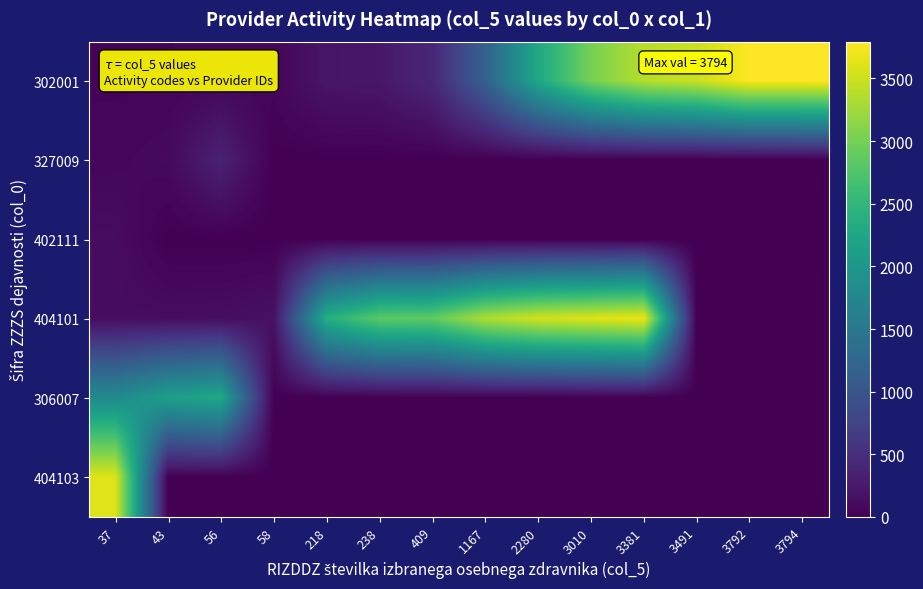

Reading left to right, what are all the values shown in this chart?

302001: 37=37	43=43	56=56	58=58	218=218	238=238	409=409	1167=1167	2280=2280	3010=3010	3381=3381	3491=3491	3792=3792	3794=3794
327009: 37=64	43=95	56=360	58=0	218=0	238=0	409=0	1167=0	2280=0	3010=0	3381=0	3491=0	3792=0	3794=0
402111: 37=126	43=0	56=0	58=0	218=0	238=0	409=0	1167=0	2280=0	3010=0	3381=0	3491=0	3792=0	3794=0
404101: 37=127	43=127	56=131	58=179	218=2373	238=2834	409=2865	1167=3335	2280=3534	3010=3605	3381=3688	3491=0	3792=0	3794=0
306007: 37=1812	43=2127	56=2269	58=0	218=0	238=0	409=0	1167=0	2280=0	3010=0	3381=0	3491=0	3792=0	3794=0
404103: 37=3605	43=0	56=0	58=0	218=0	238=0	409=0	1167=0	2280=0	3010=0	3381=0	3491=0	3792=0	3794=0